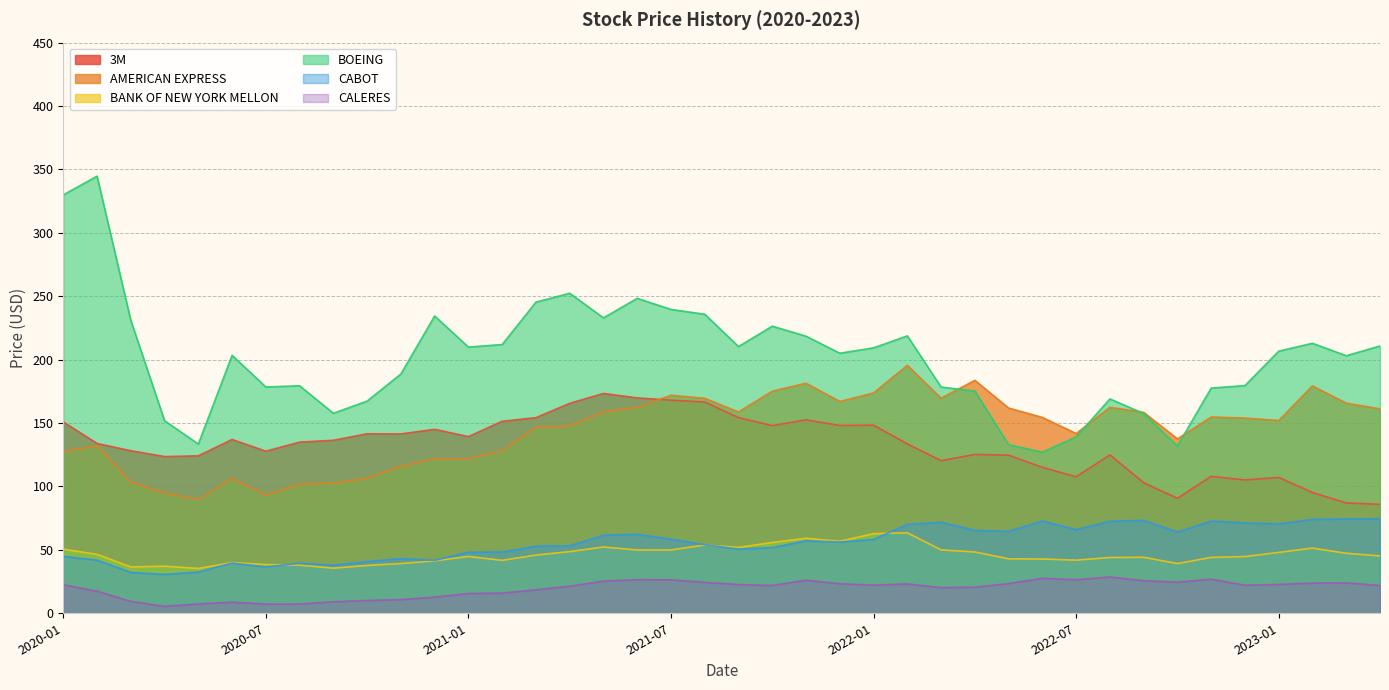

What are all the series names shown in the legend?

3M, AMERICAN EXPRESS, BANK OF NEW YORK MELLON, BOEING, CABOT, CALERES